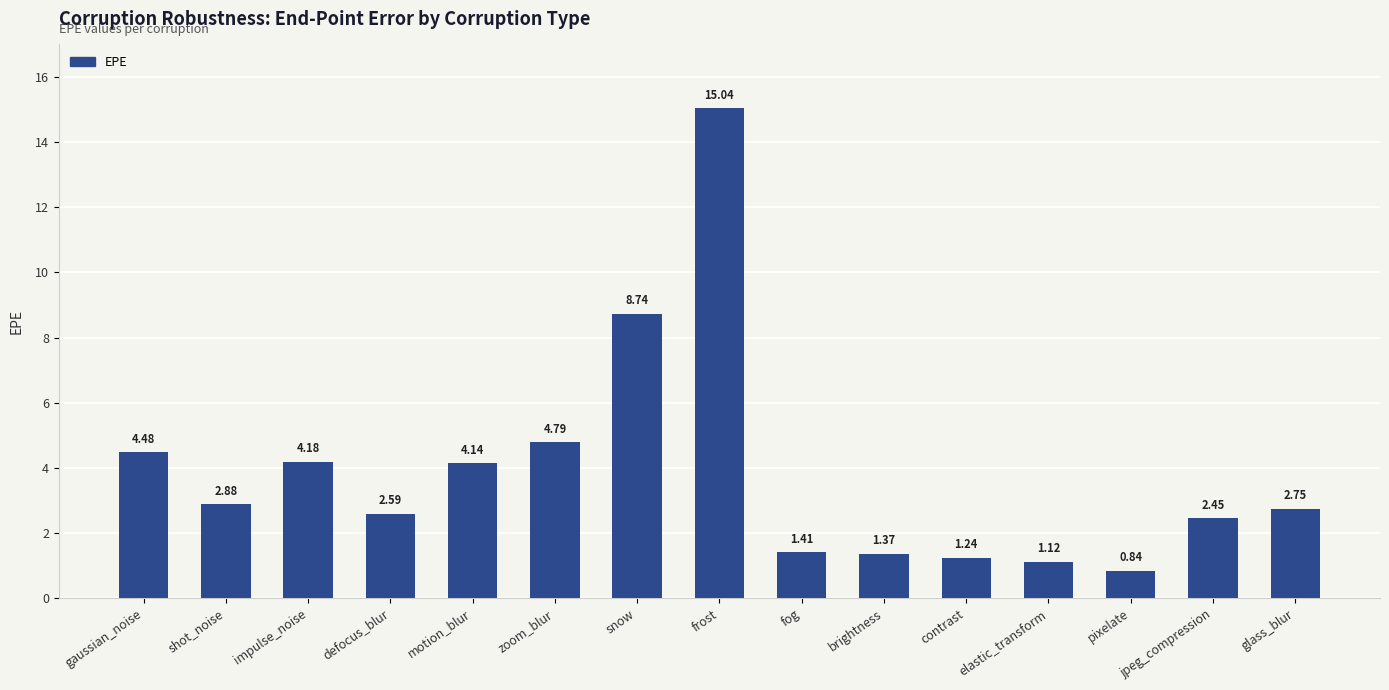

How many values are below 2?

5